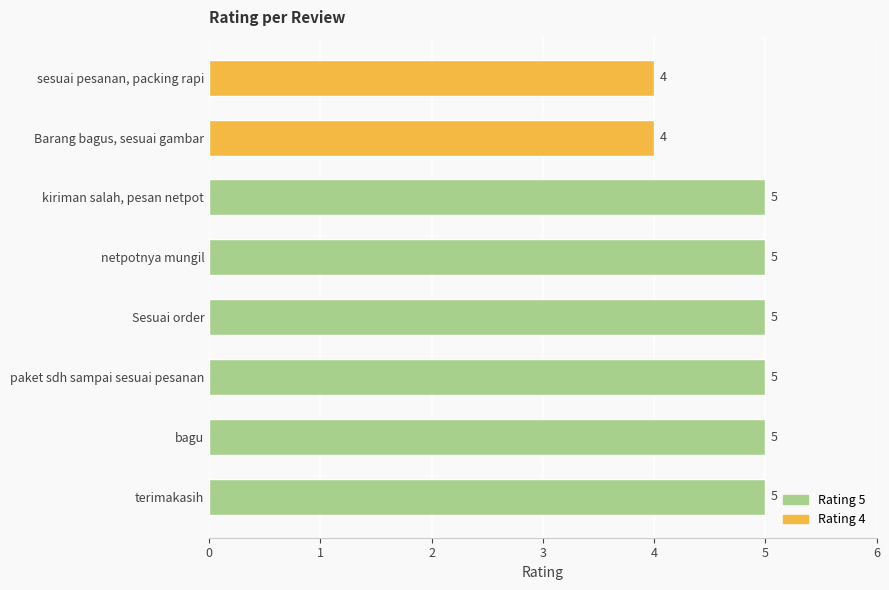

Reading top to bottom, extract all data points from this chart.

4	4	5	5	5	5	5	5